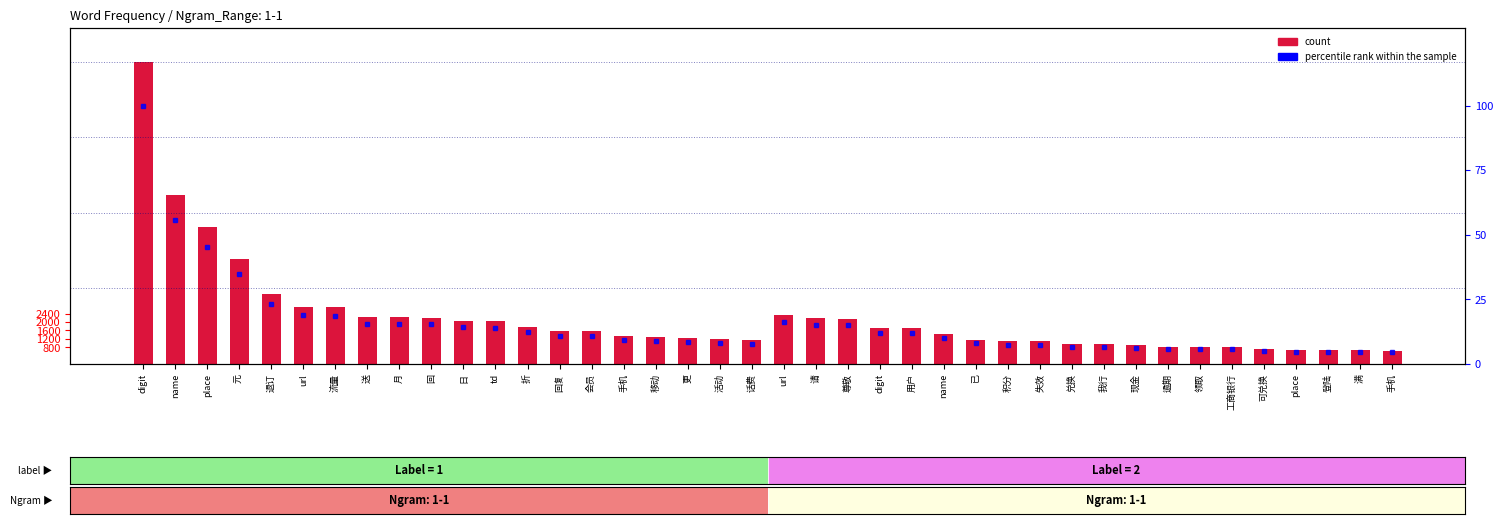

At which category does the chart reach its peak across all series?

digit